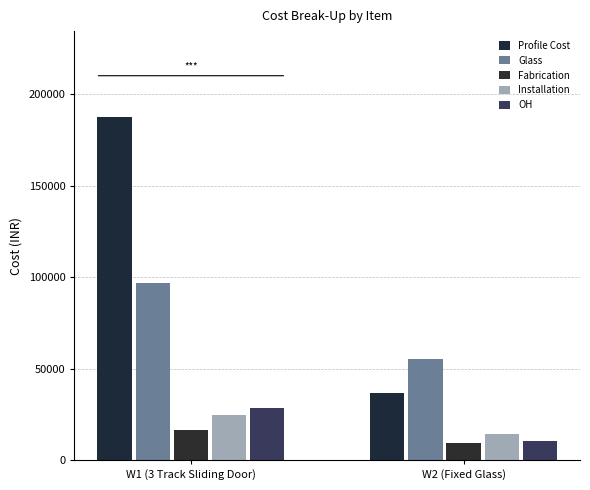

What is the difference between the maximum and minimum values in the OH series?

18496.9